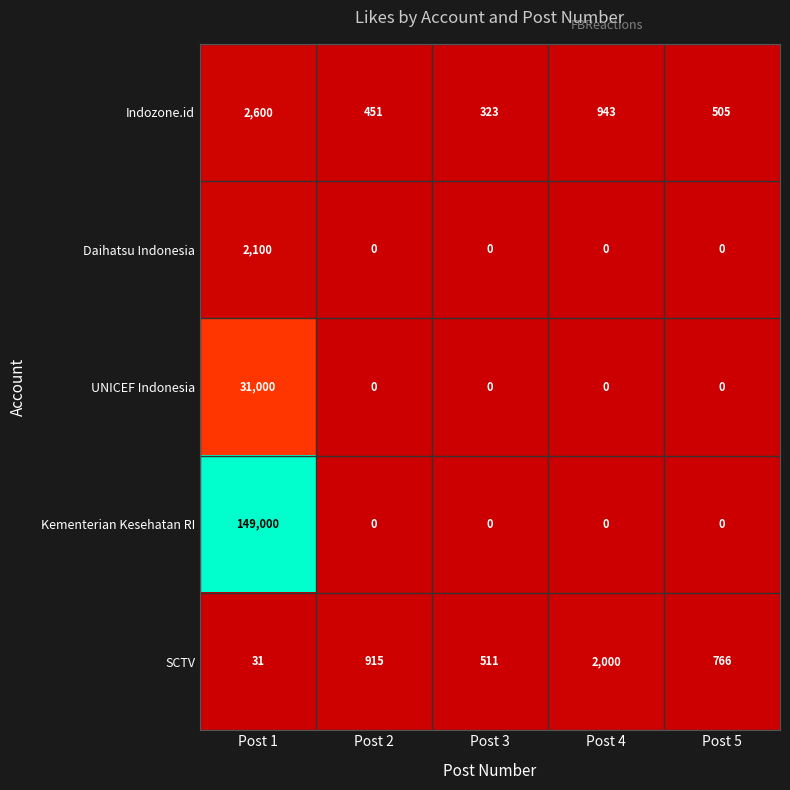

The Indozone.id series shows 323 at Post 3. True or false?

True